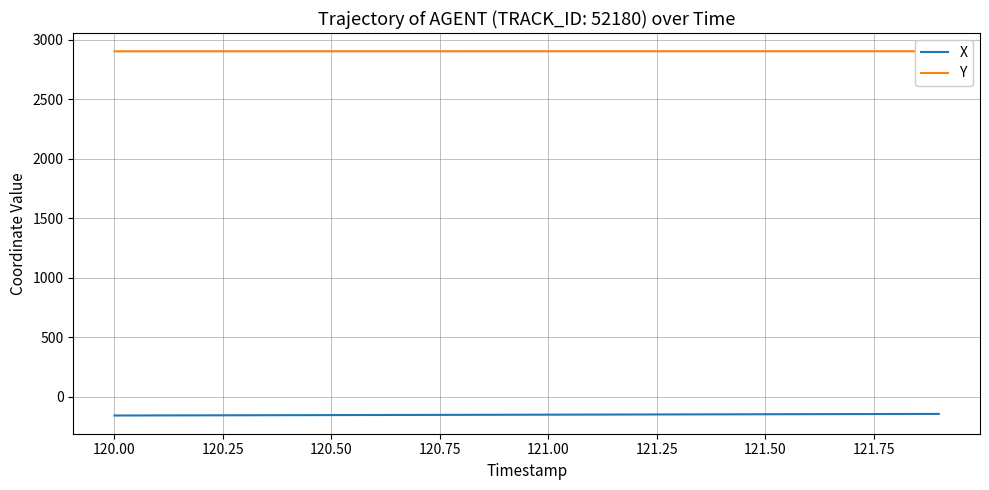

How many data points in X are less than -151?

11